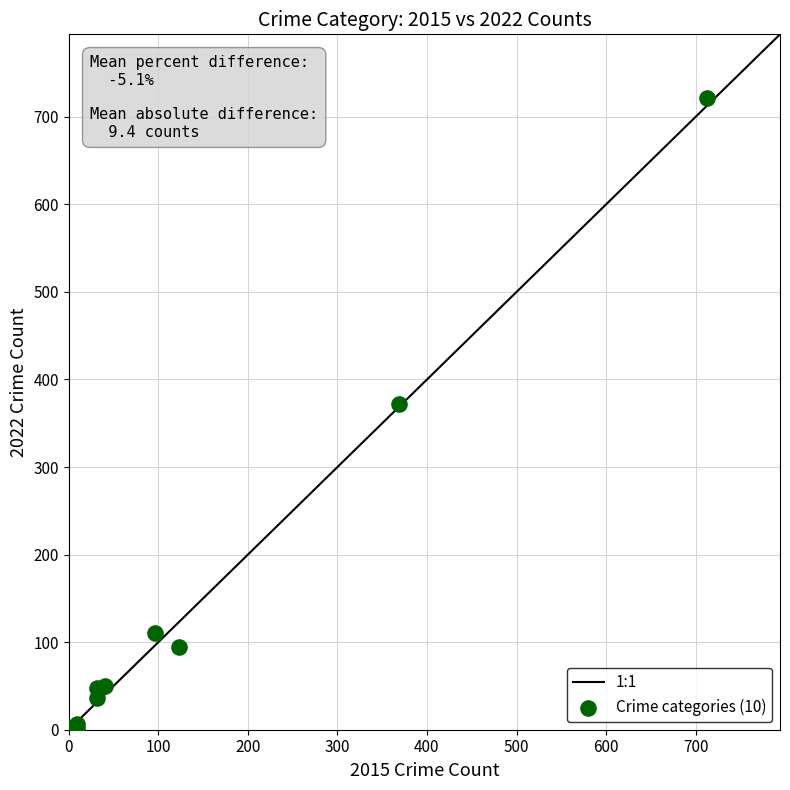

What Y value in the scatter plot is closest to 362?

372